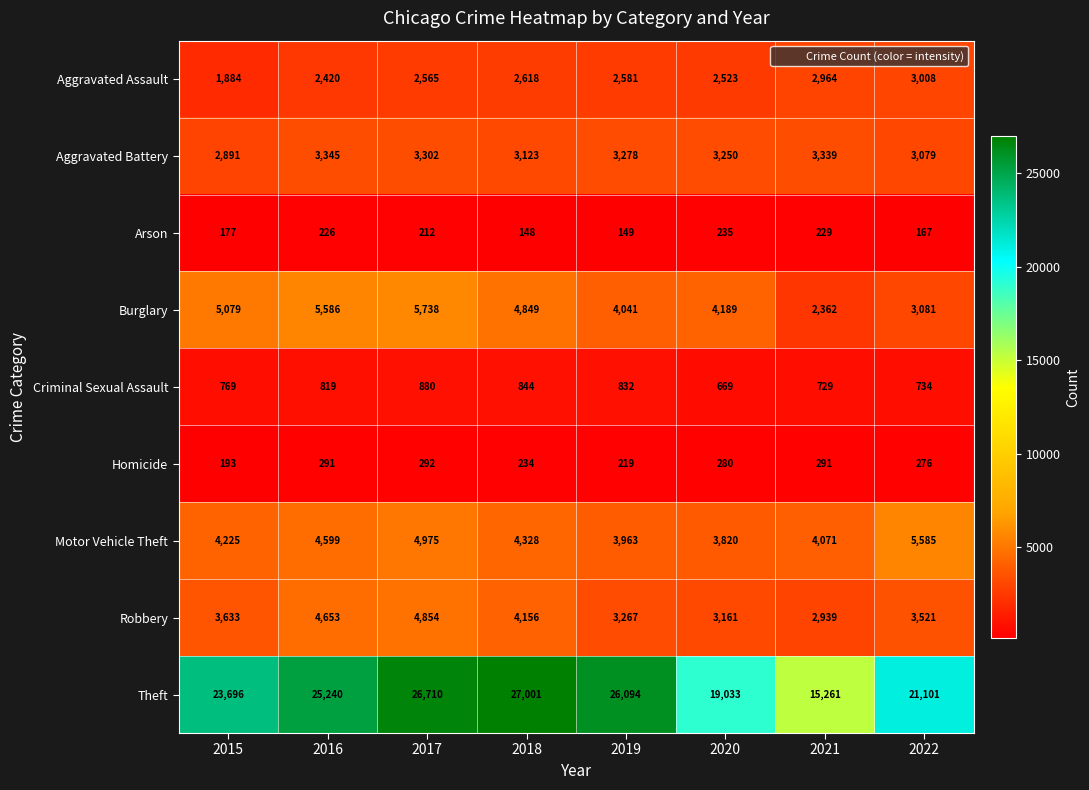

Where is Homicide nearest to the value 242?

2018